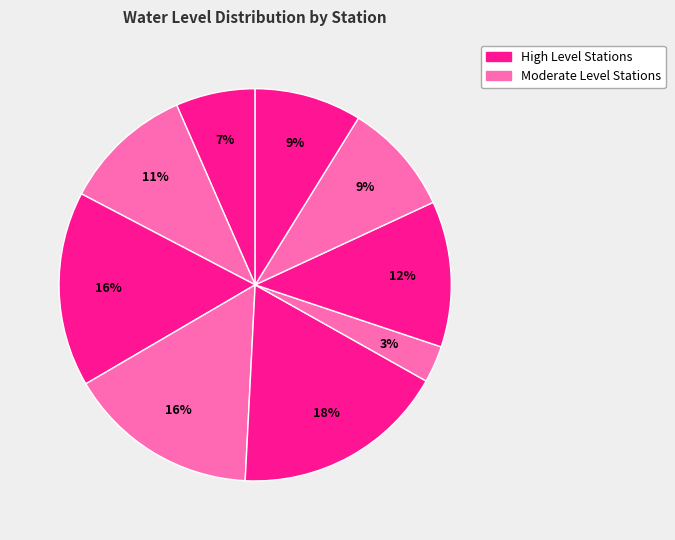

Does any single category account for the majority?

No